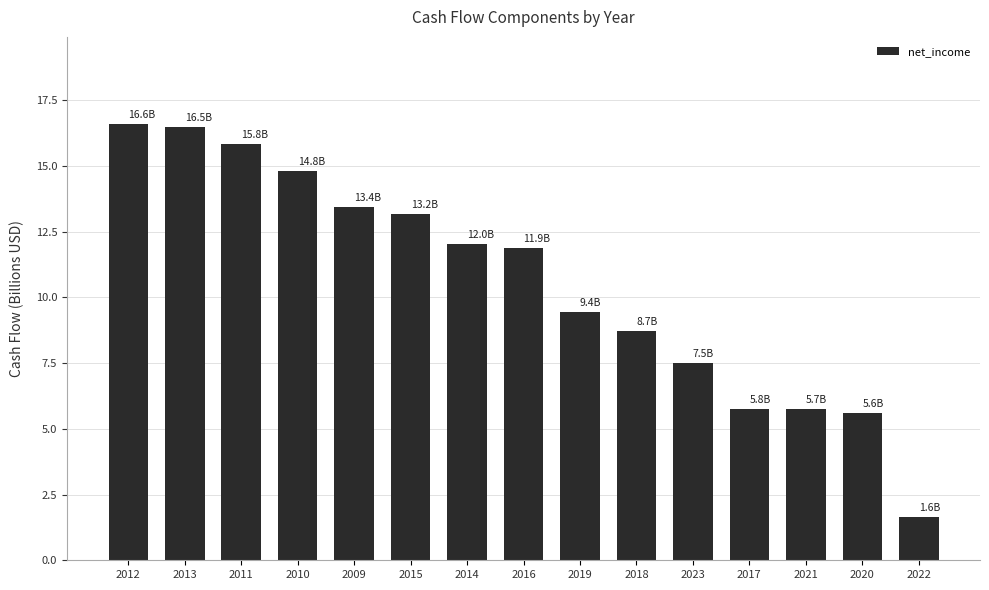

What is the smallest value displayed?

1.6